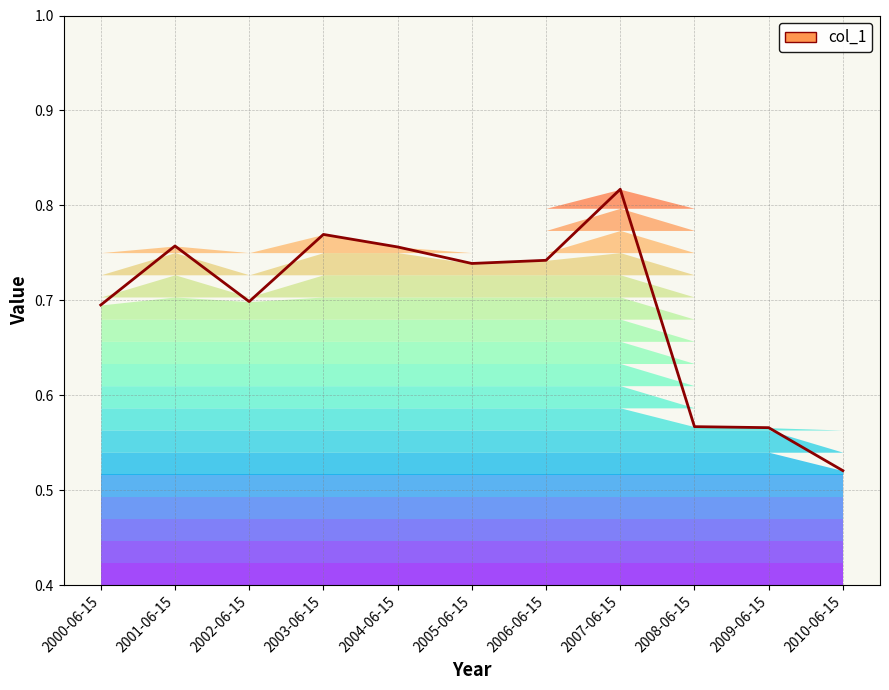

What position from the left is 2004-06-15?

5